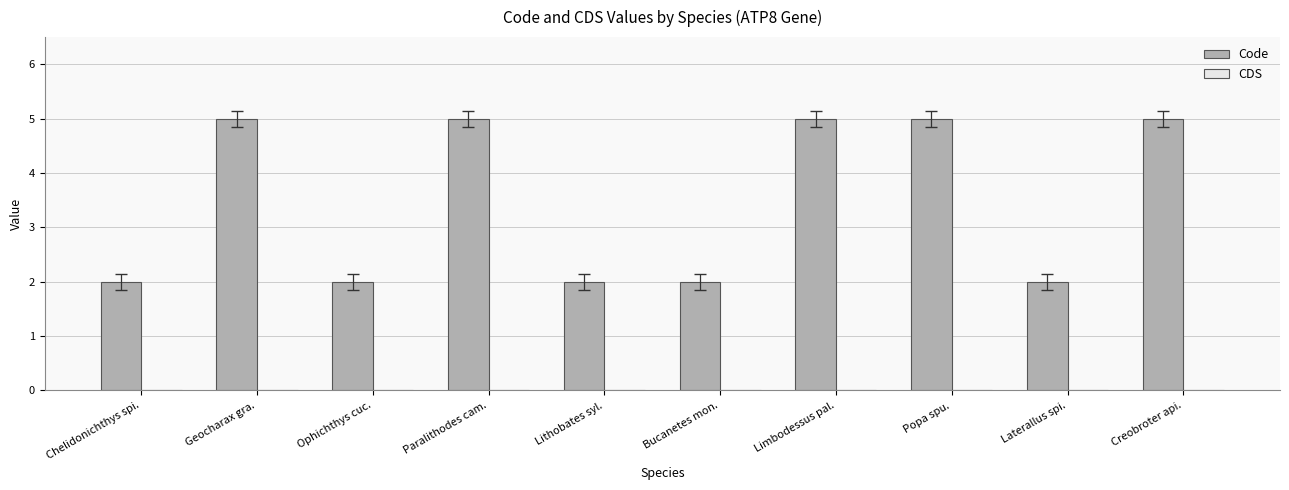

How many bars are there in total?

10